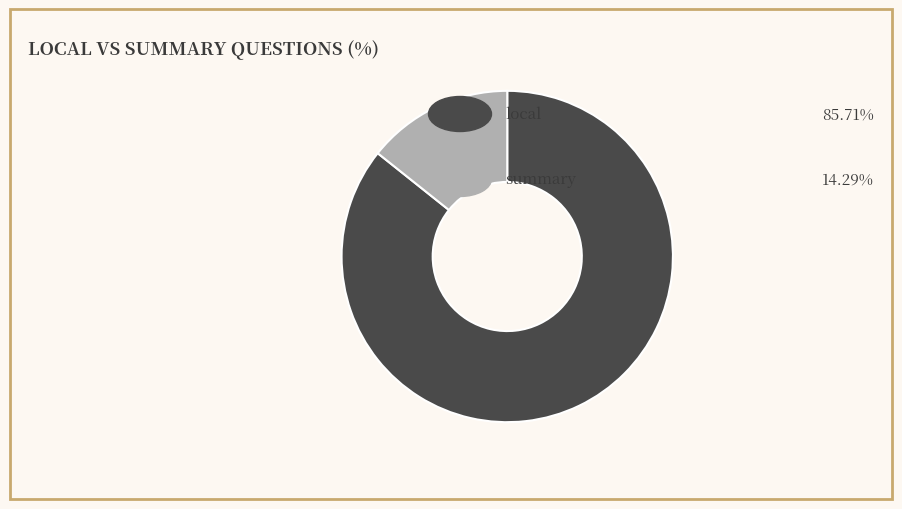

Does any single category account for the majority?

Yes